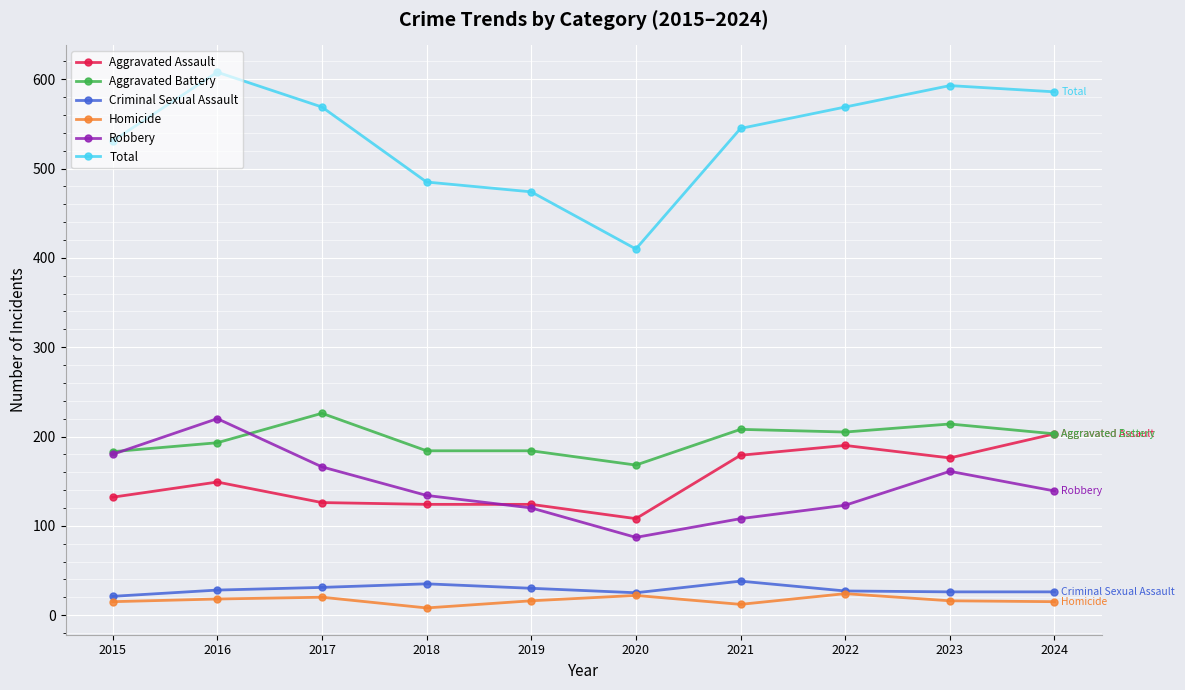

What is the maximum value for Homicide?

24